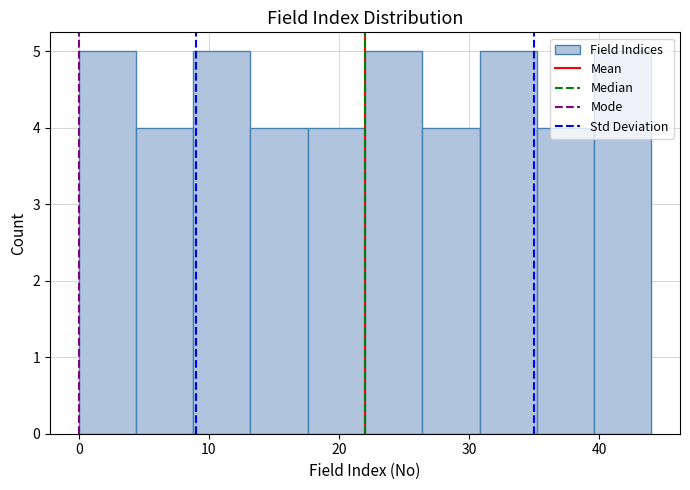

What is the height of the bar covering 8.8 to 13.2 on the x-axis? Neither the bar edges nor the heights are printed on the chart, so give them approximately, as read against the axes.

5